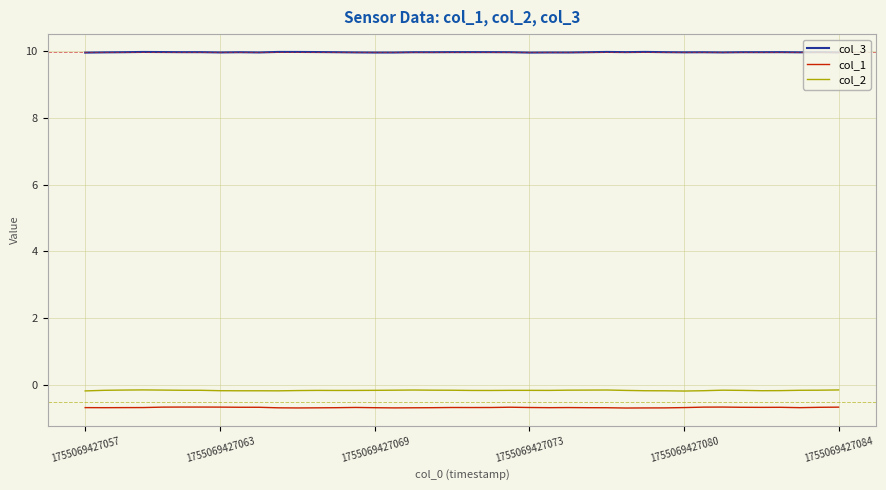

Which series has the largest range (max minus min)?

col_2